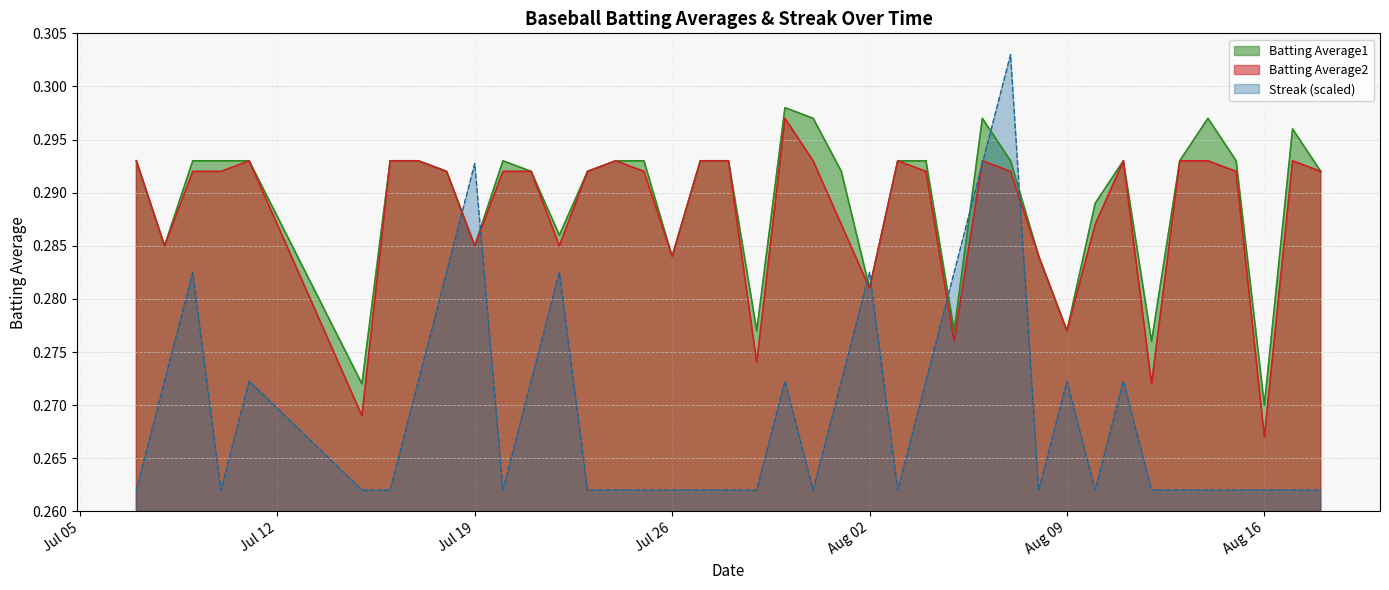

At which category does Streak reach its first local valley?

2010-07-10